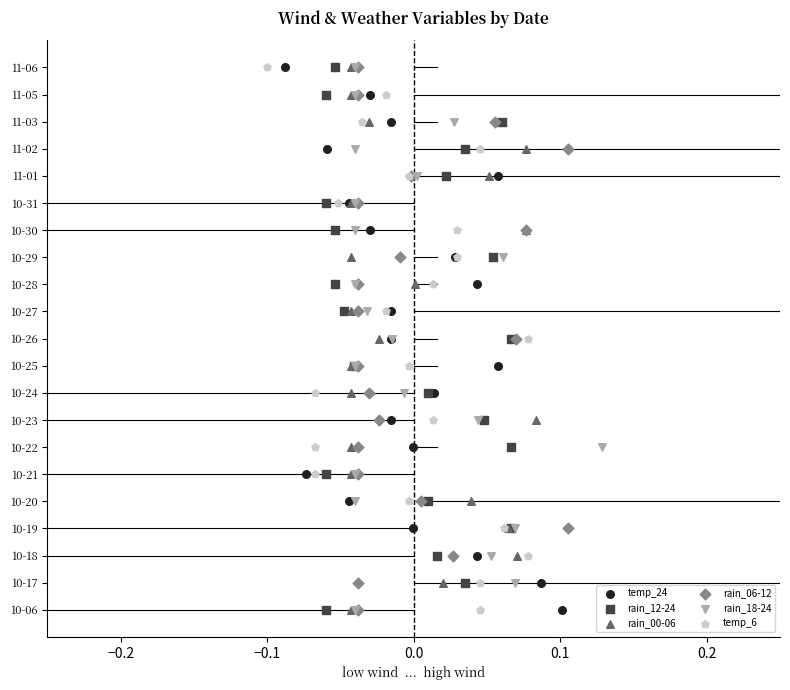

What are all the series names shown in the legend?

temp_24, rain_12-24, rain_00-06, rain_06-12, rain_18-24, temp_6